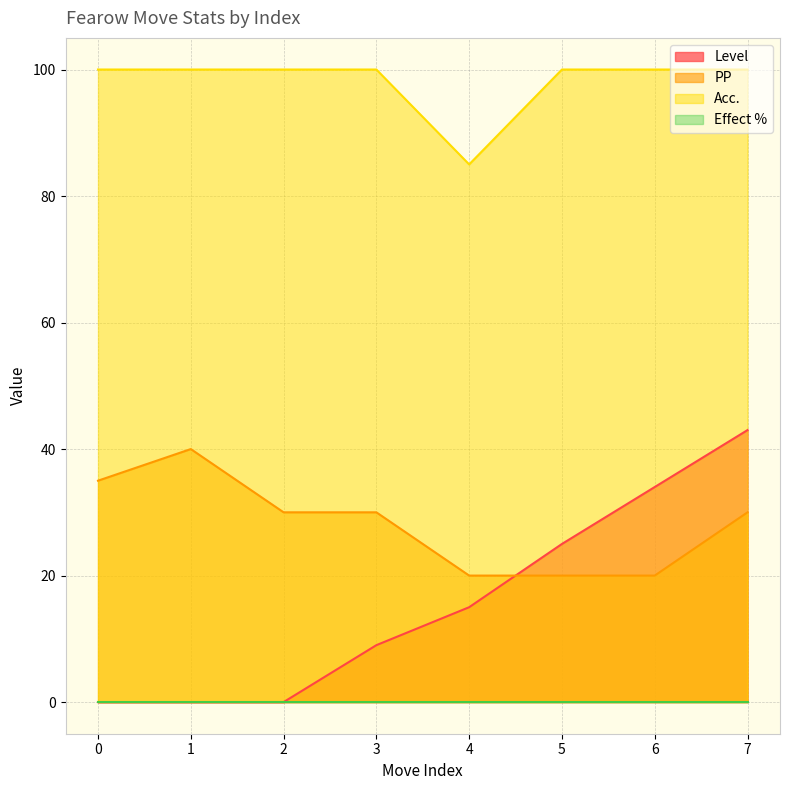

Does the chart display data point markers on the line(s)?

No